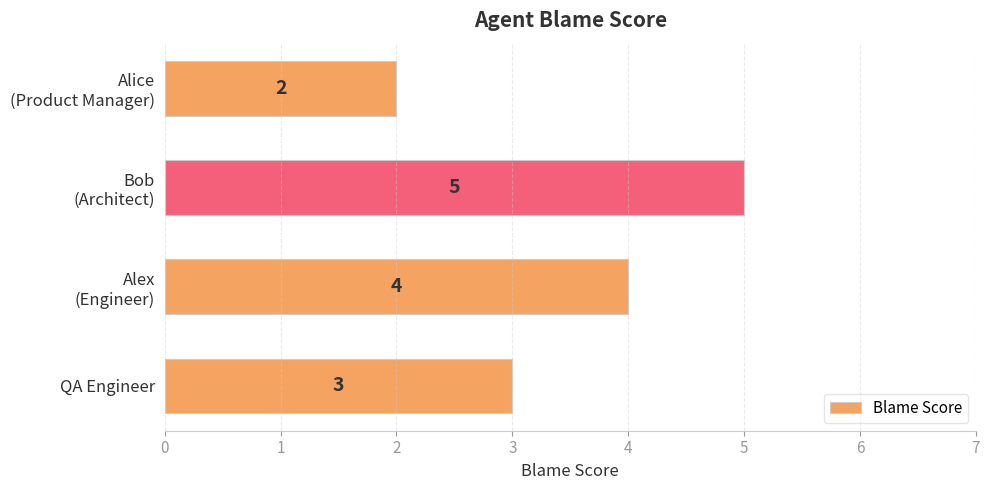

At which label is the value closest to 3?

QA Engineer